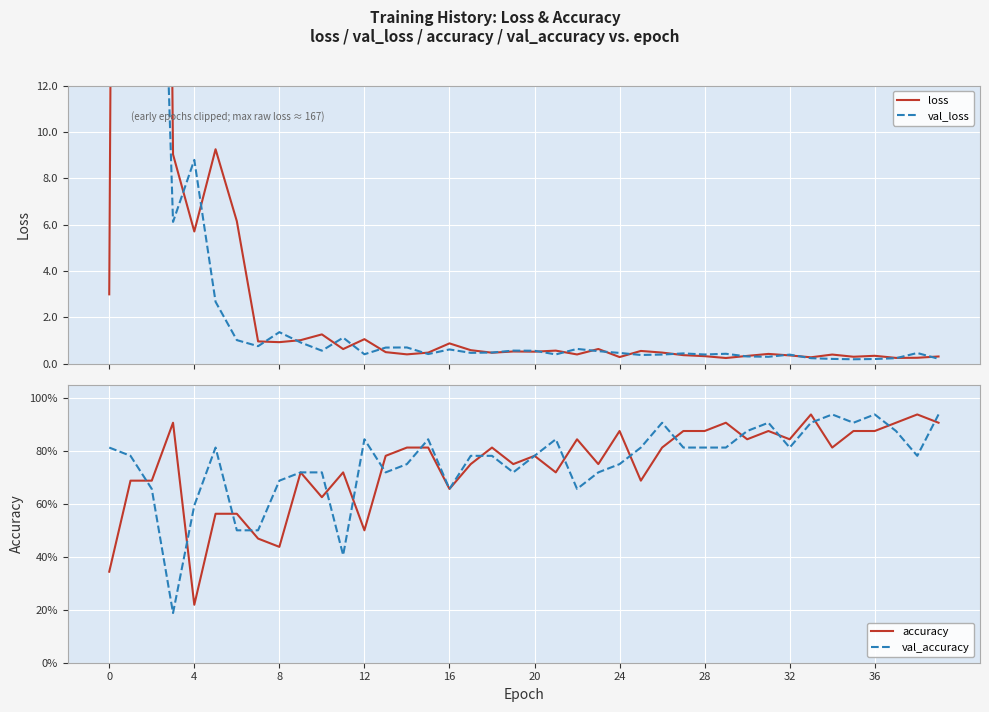

Which series has the largest total across all categories?

loss